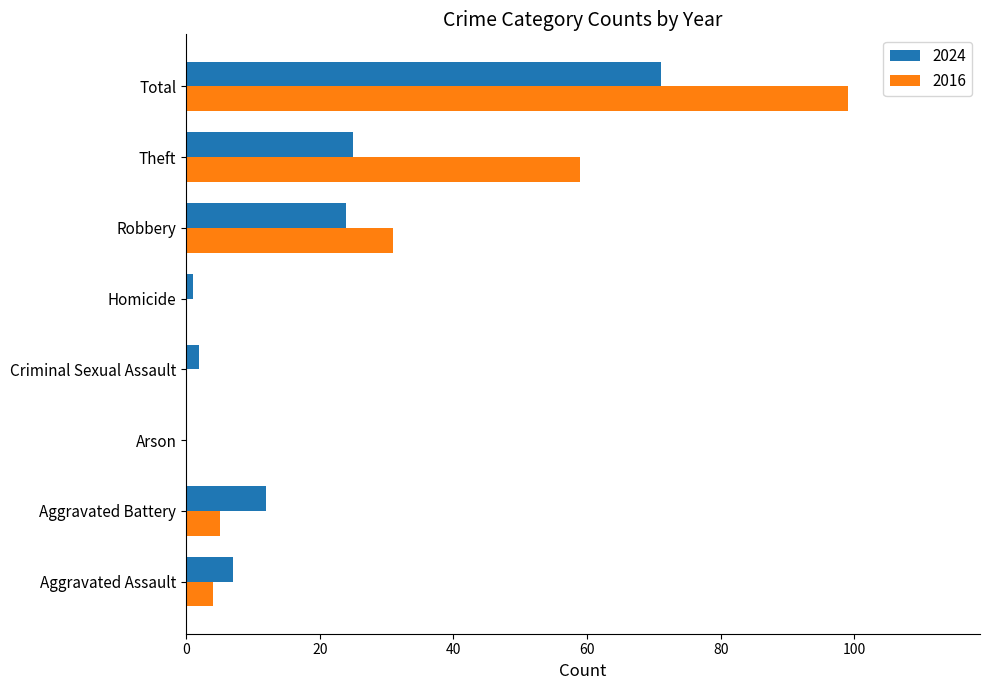

What is the sum of all 2024 values?

142